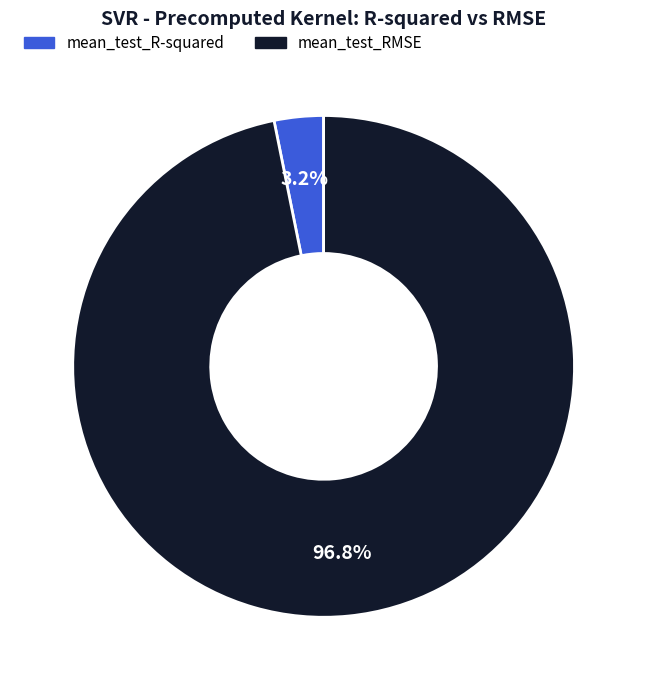

To the nearest percent, what portion does mean_test_RMSE represent?

97%